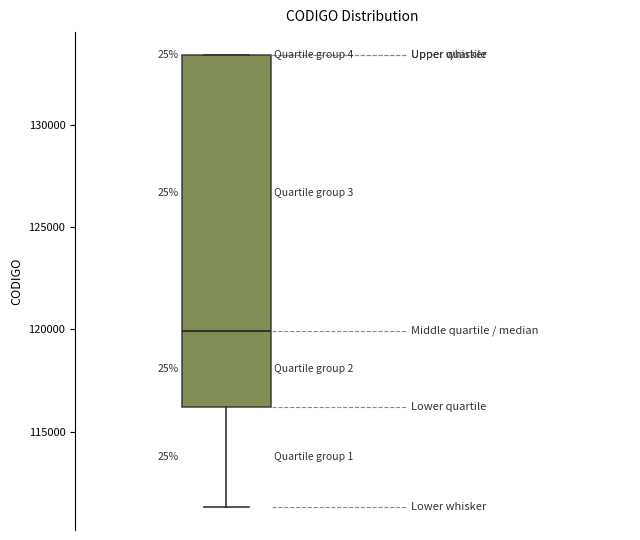

Read this box plot against the y-axis: the position of the median line, the range covered by the box, and the ends of both whiskers. The values are not printed on the chart, so give them approximately, as read against the axis.

median 120000, box 116000 to 133500, whiskers 111500 to 133500